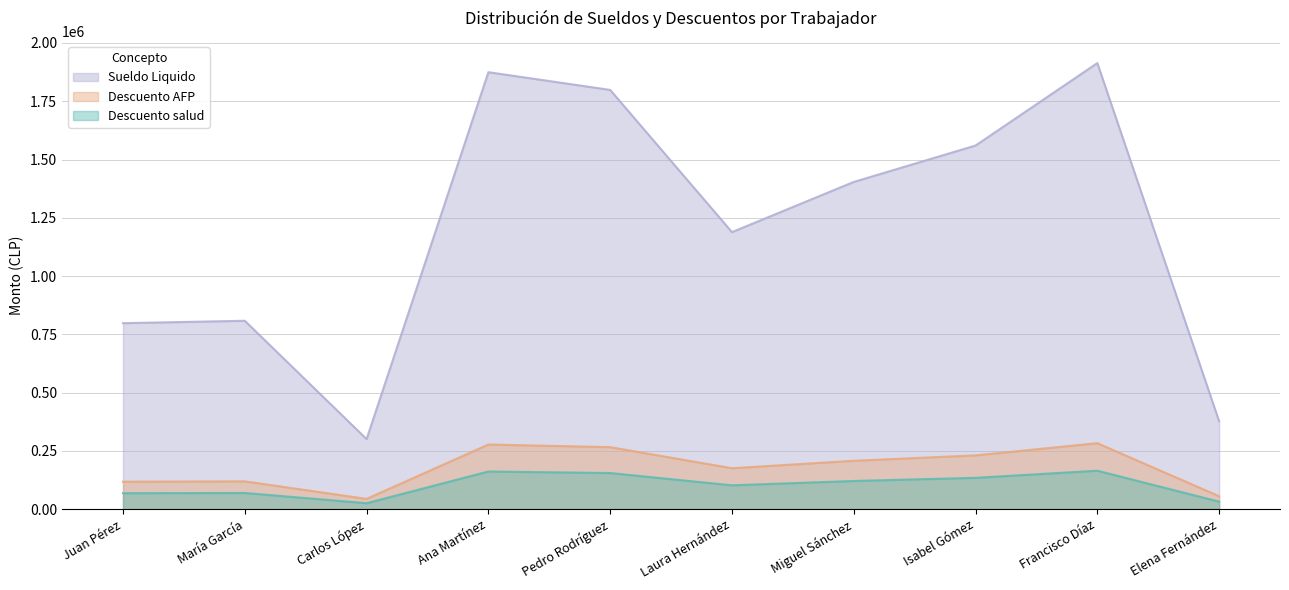

At which label does Sueldo Liquido first exceed 121340?

Ana Martínez